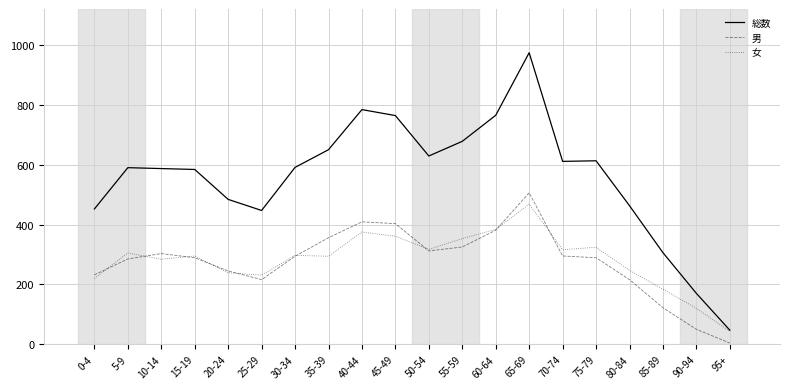

What is the sum of all 女 values?

5657